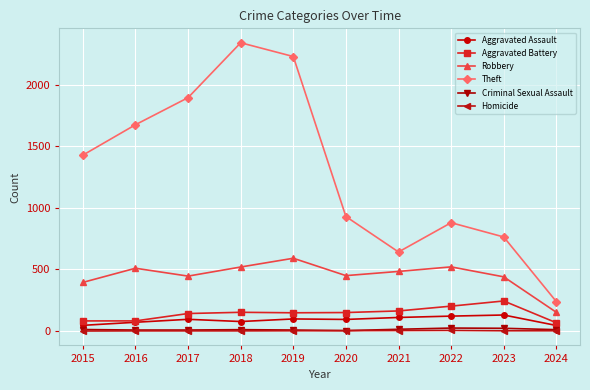

Which series changed the most between 2021 and 2023?

Theft